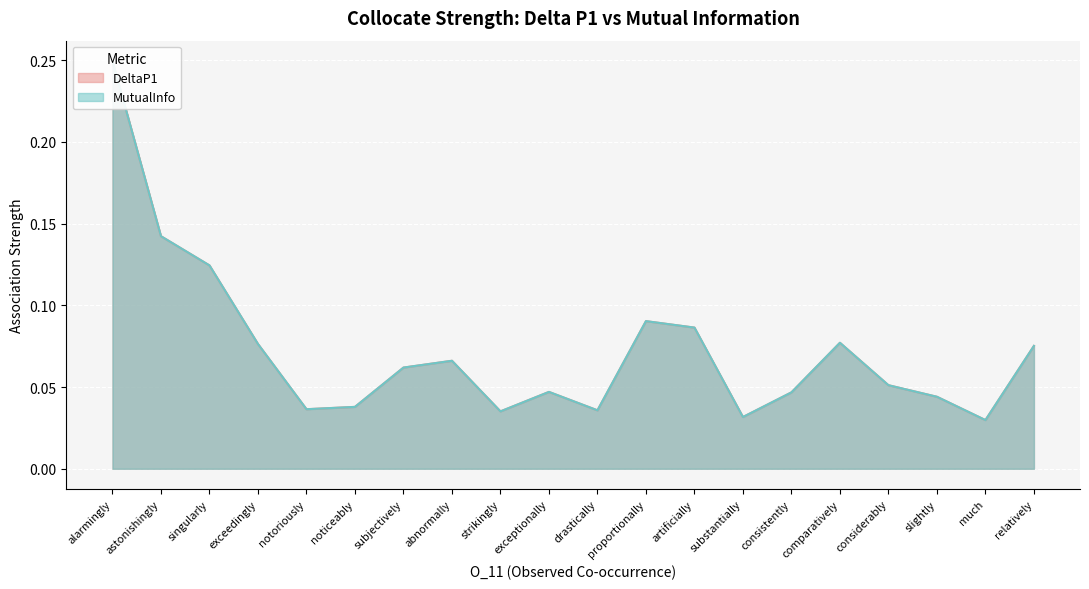

True or false: DeltaP1 has a value of 0.1 at 7.

True